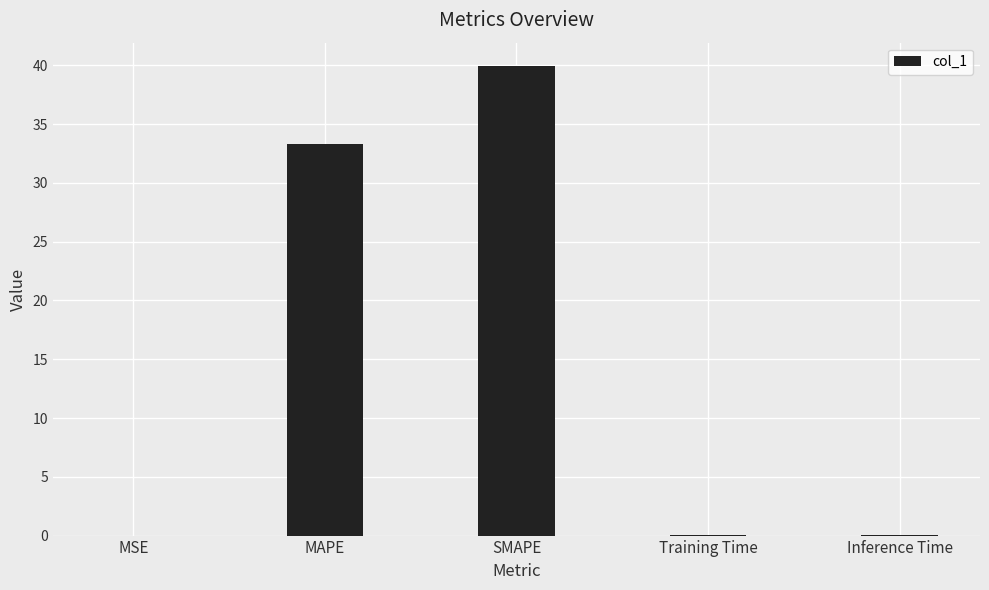

What is the maximum value shown in the chart?

39.9